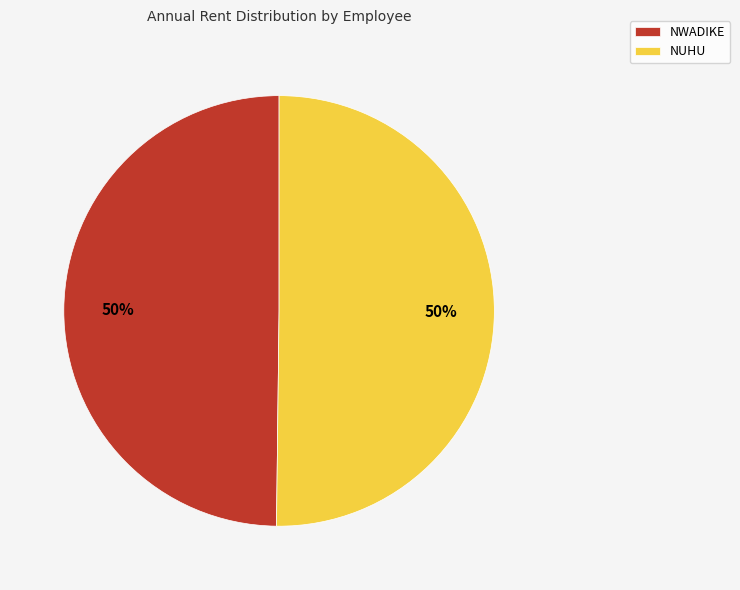

What percentage is the NWADIKE slice, to the nearest percent?

50%